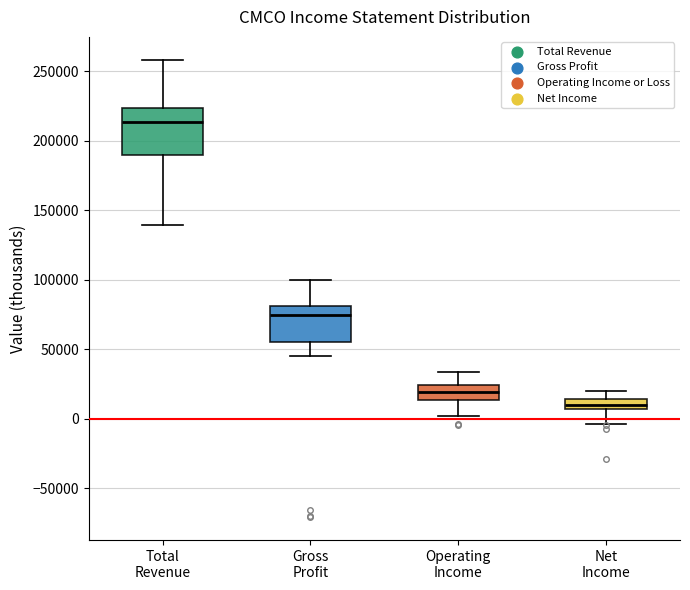

Where does the upper whisker of the box for Net Income end on the y-axis? The values are not printed on the chart, so give them approximately, as read against the axis.

20000